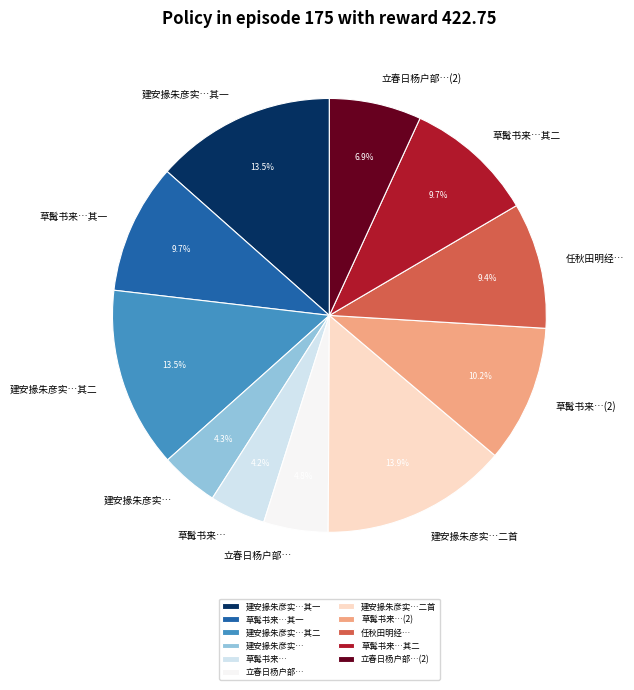

Is the sum of 立春日杨户部… and 草髯书来…其一 greater than half?

No